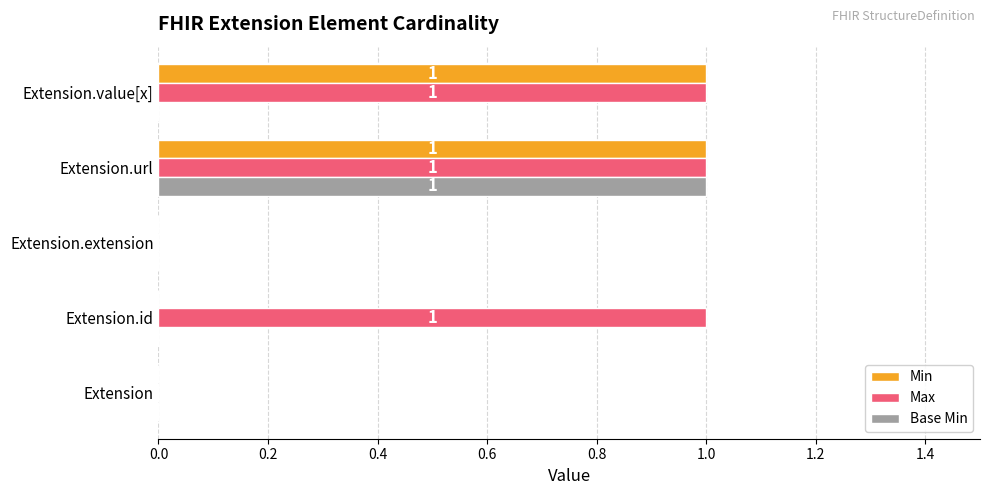

The Base Min series shows 0 at Extension.id. True or false?

True